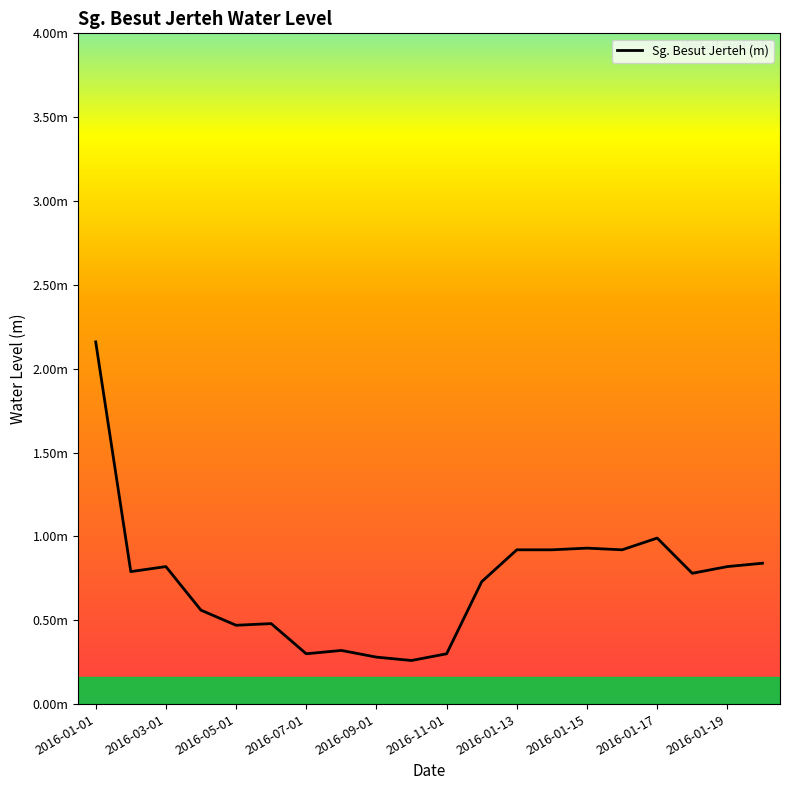

List the labels in order of value, smallest first.

2016-10-01, 2016-09-01, 2016-07-01, 2016-11-01, 2016-08-01, 2016-05-01, 2016-06-01, 2016-04-01, 2016-12-01, 2016-01-18, 2016-02-01, 2016-03-01, 2016-01-19, 2016-01-20, 2016-01-13, 2016-01-14, 2016-01-16, 2016-01-15, 2016-01-17, 2016-01-01